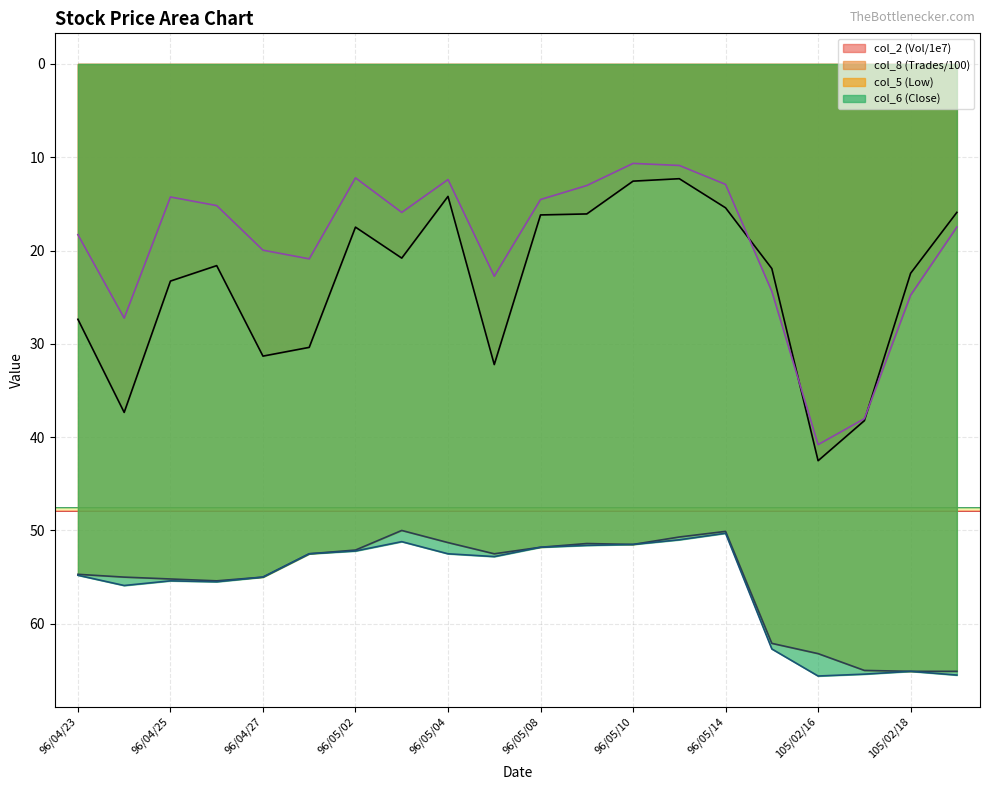

What is the sum of the col_8 values at 105/02/19 and 96/04/24?

44.7